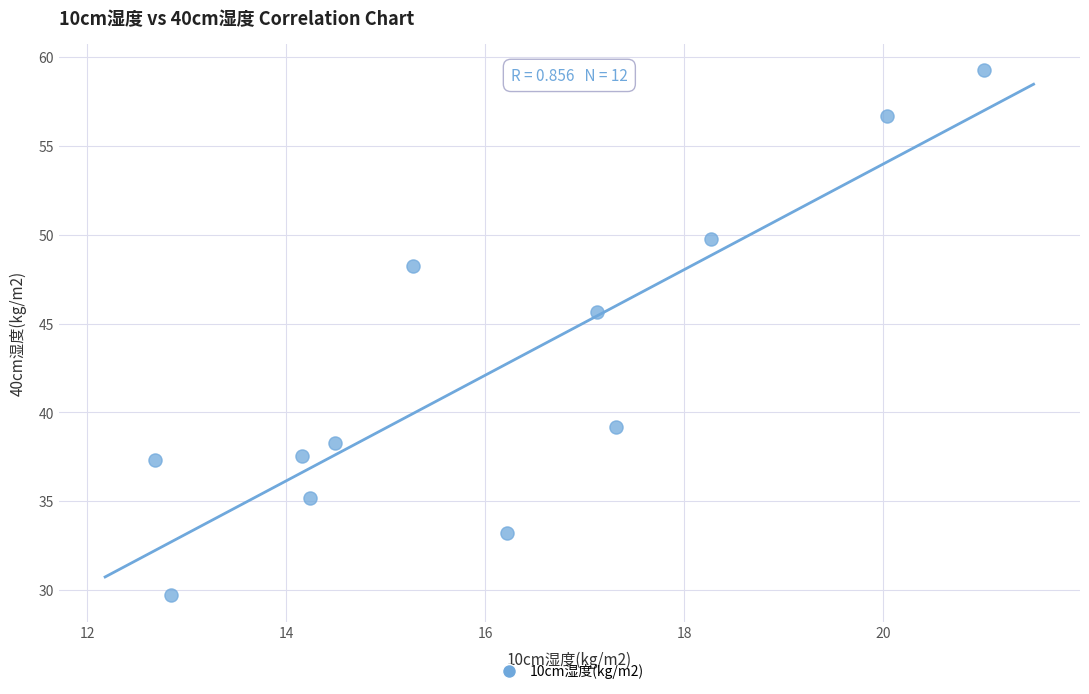

What Y value in the scatter plot is closest to 44?

45.7